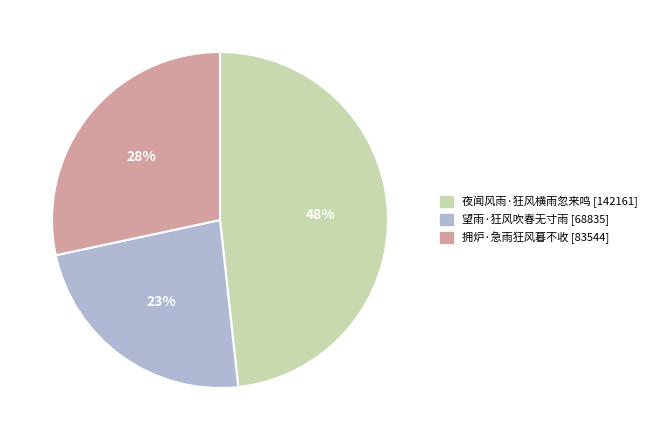

Does 拥炉·急雨狂风暮不收 account for over 50% of the chart?

No